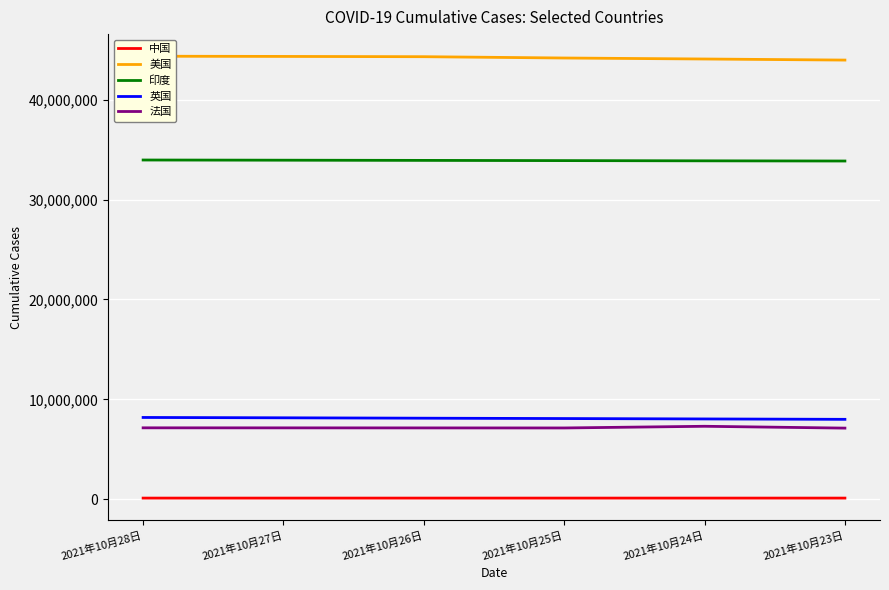

True or false: 法国 and 英国 intersect in this chart.

False